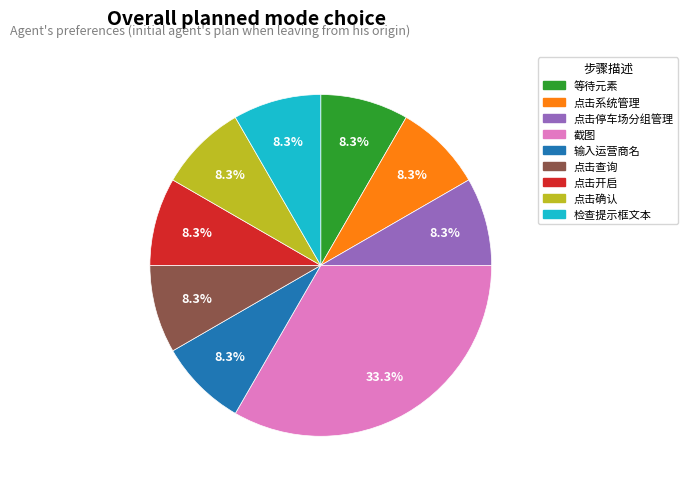

Count the number of slices in the pie.

9